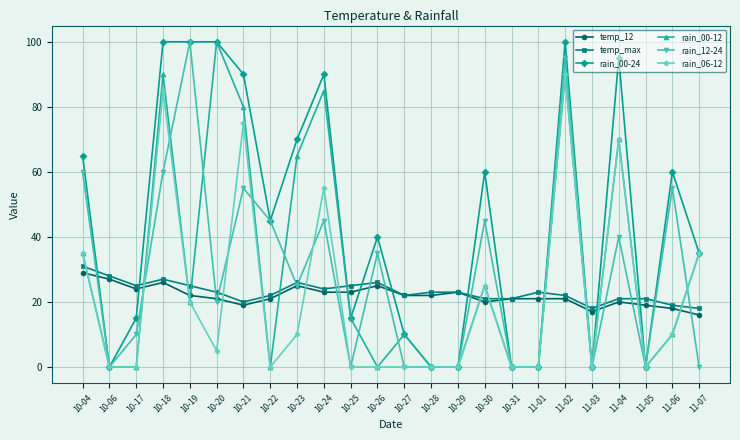

Between which two adjacent categories do rain_06-12 and temp_12 first intersect?

10-04 and 10-06